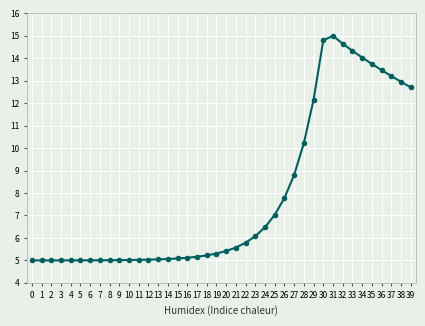

How many lines are shown in the chart?

1